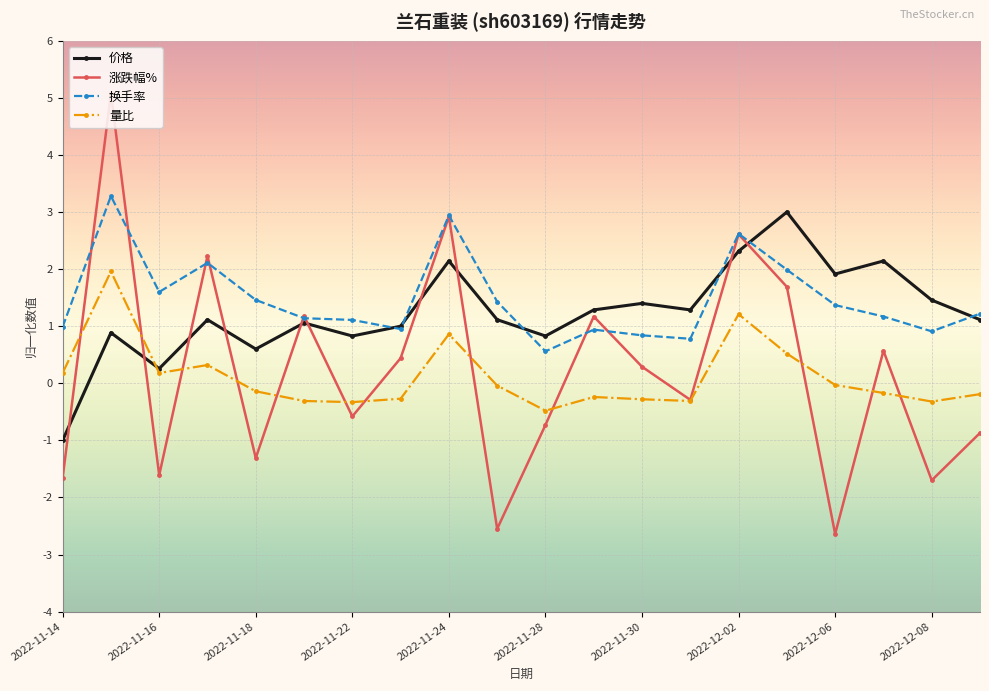

Which series has the widest spread of values?

涨跌幅%